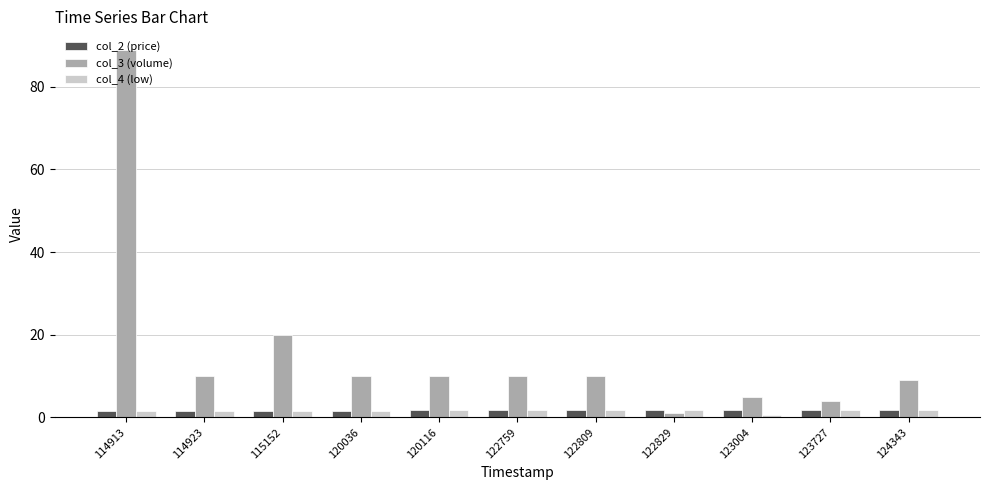

How many values in the col_3 (volume) series are below 10?

4